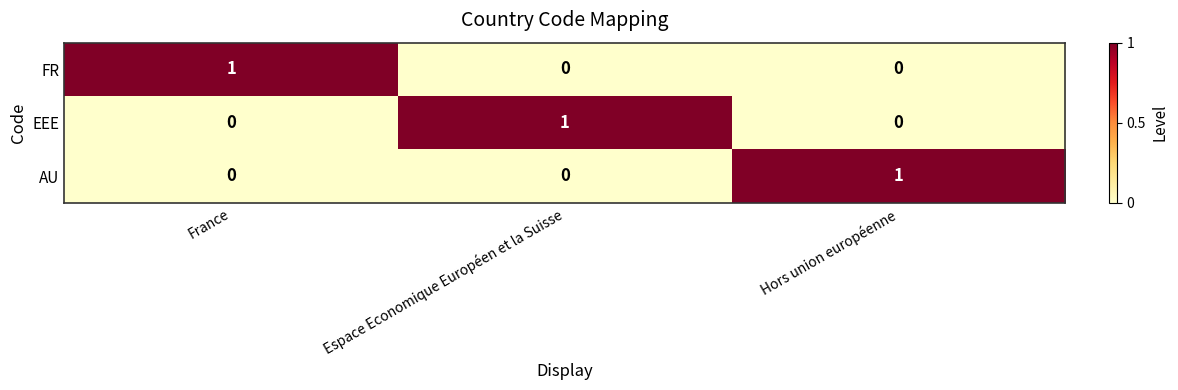

How many FR values are between 0 and 1?

3